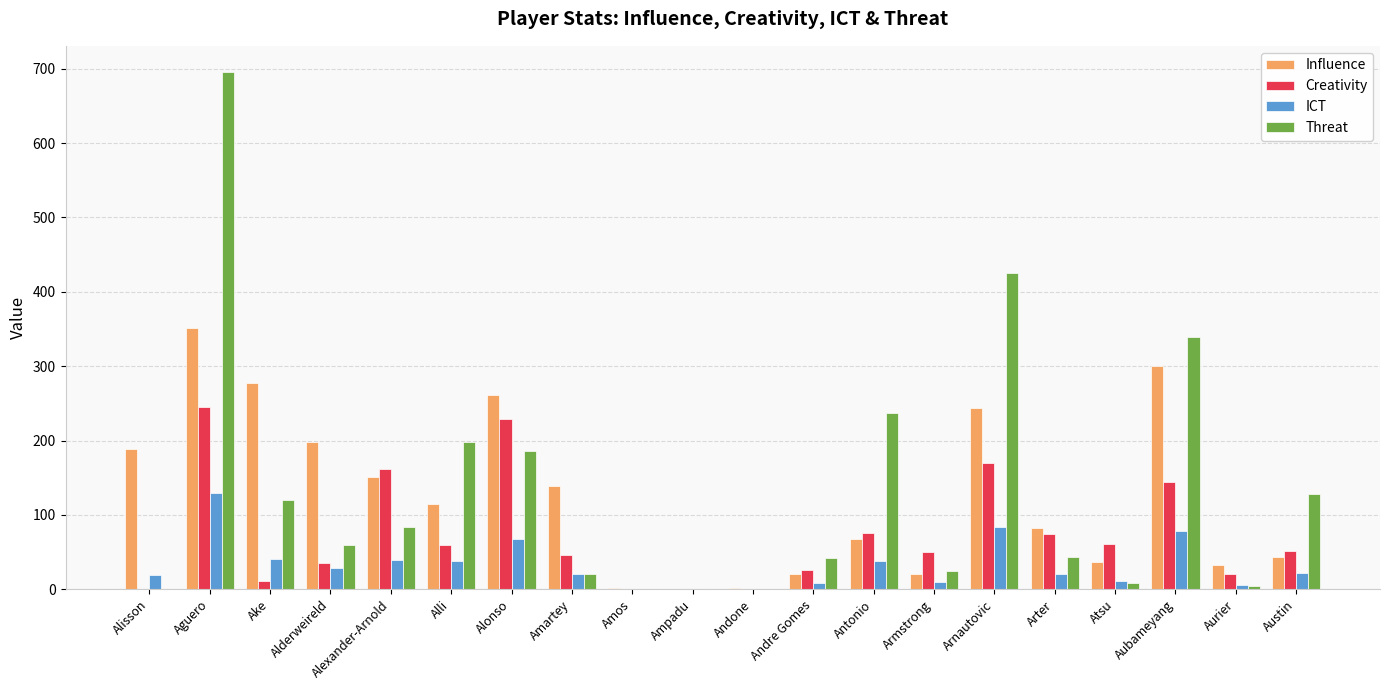

How many data points does each series have?

20